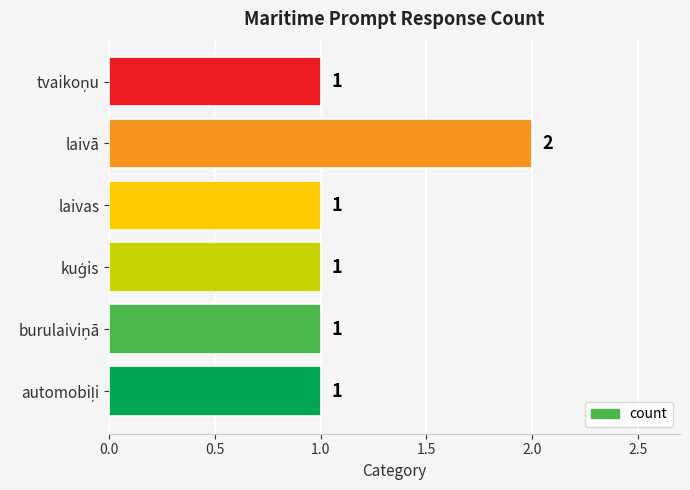

How many values are between 1 and 2?

6